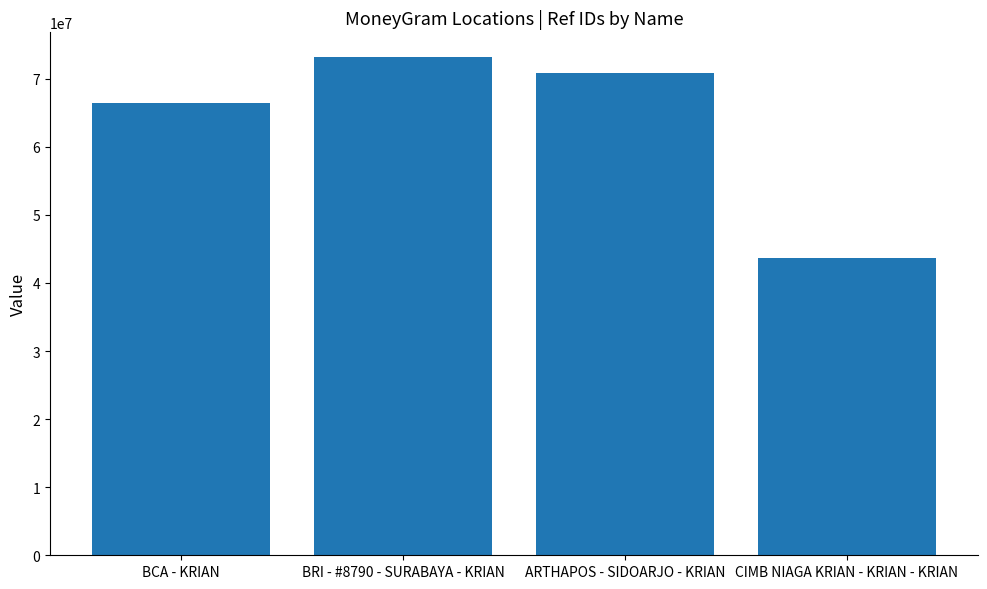

How many categories are shown in the chart?

4